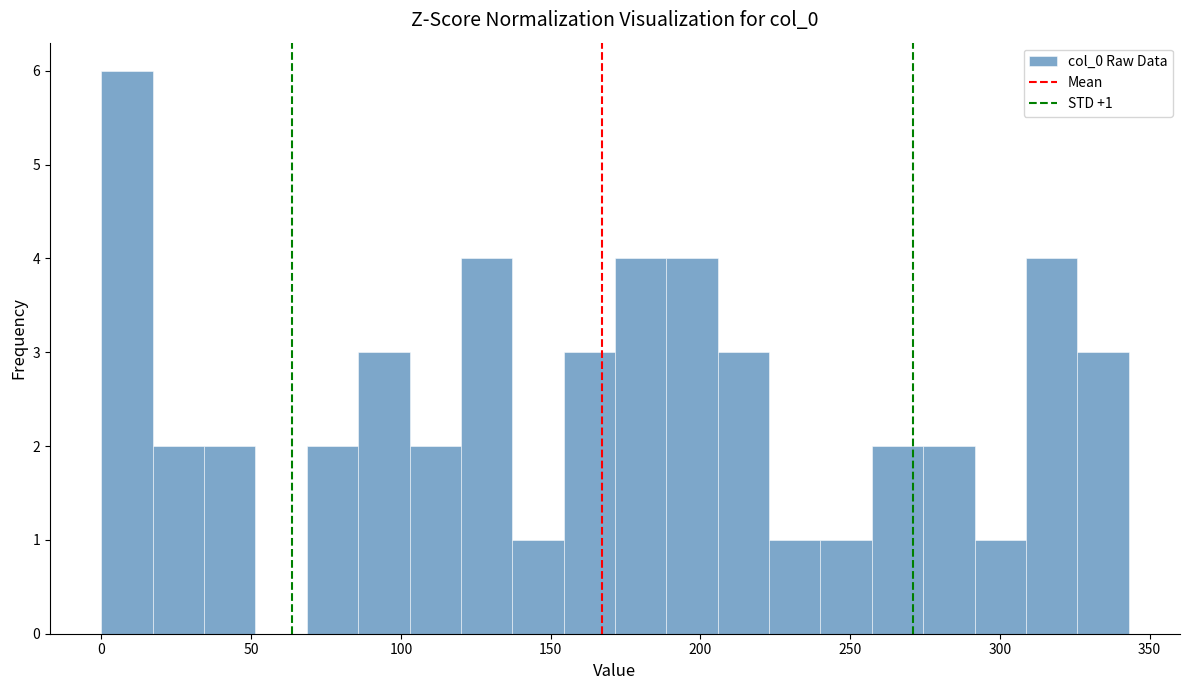

Read against the x-axis, roughly where is the centre of the tallest bar?

10